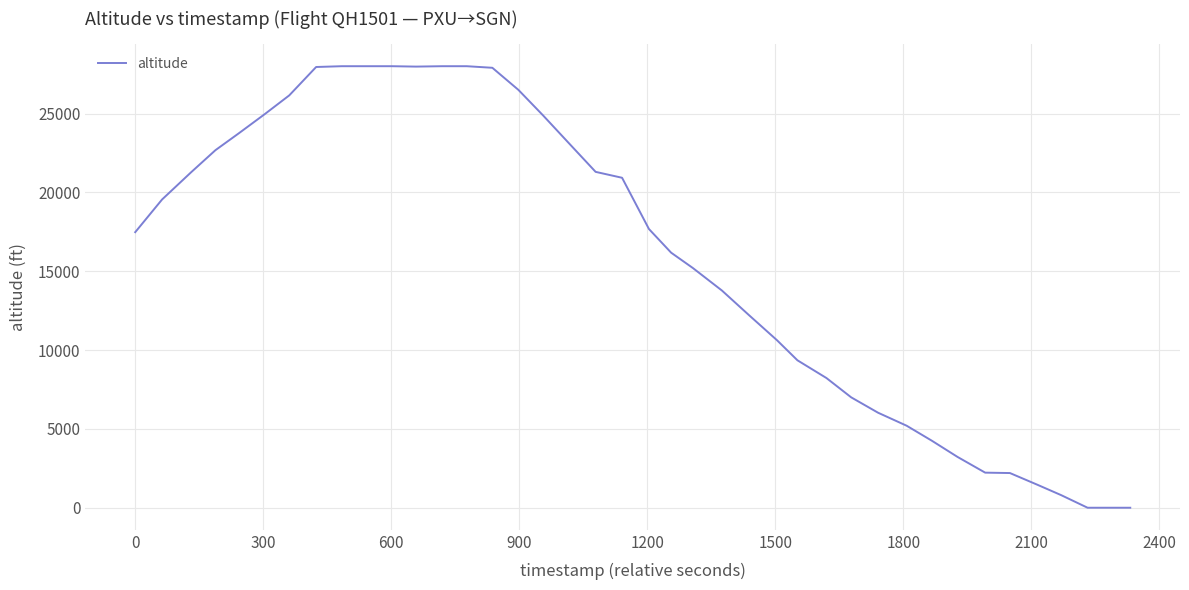

What is the difference between the maximum and minimum values?

28000